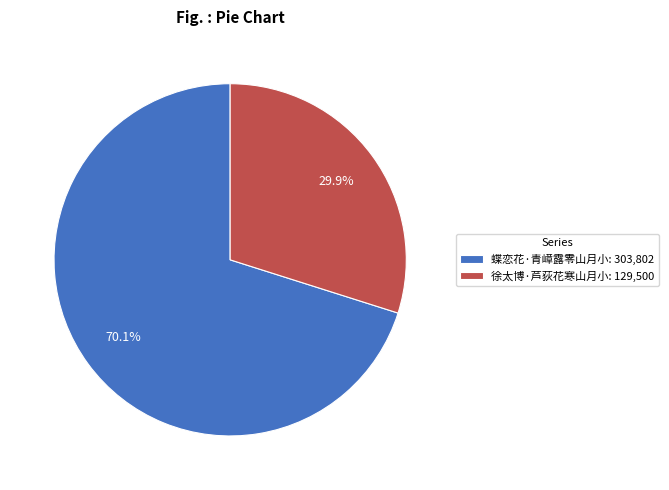

Which slice is the smallest?

徐太博·芦荻花寒山月小